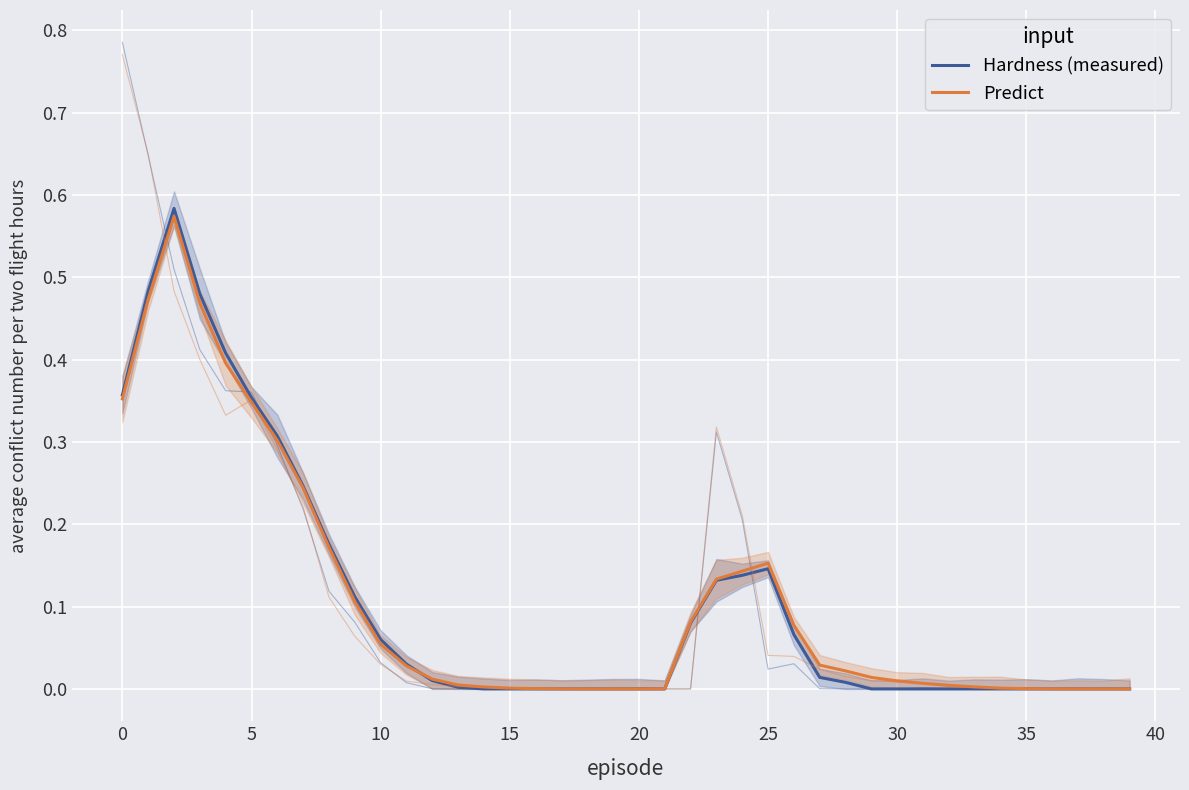

The value of Predict at 35 is 0.0. True or false?

False